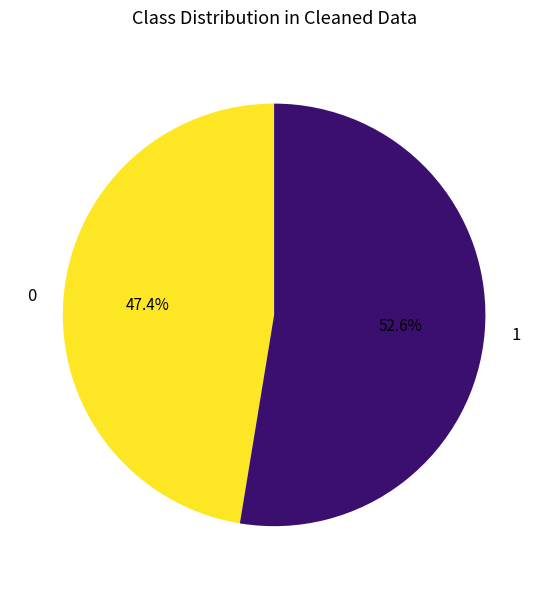

Is there any slice that represents more than half of the pie?

Yes